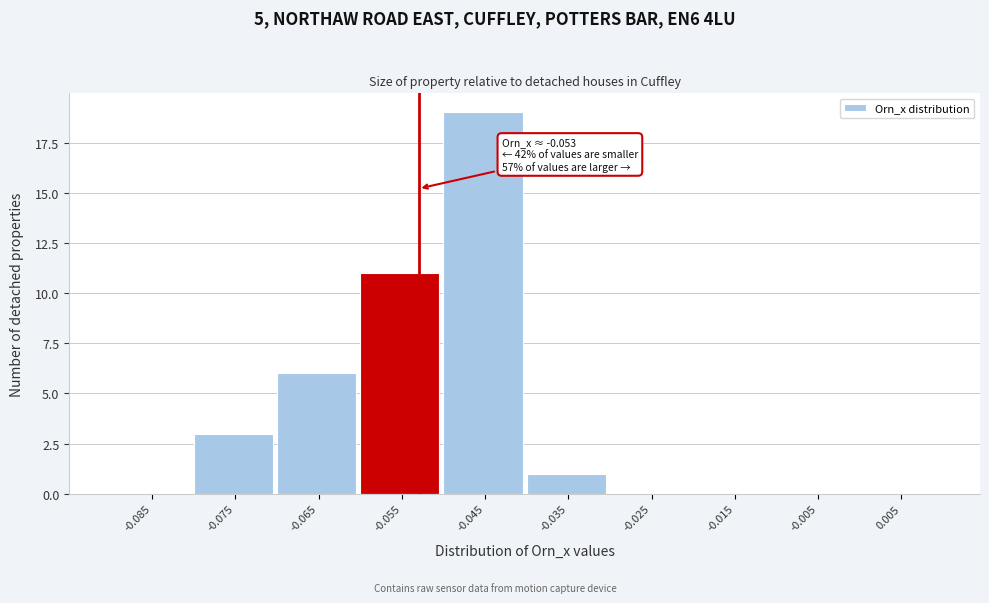

Which range on the x-axis has the tallest bar?

-0.05 to -0.04